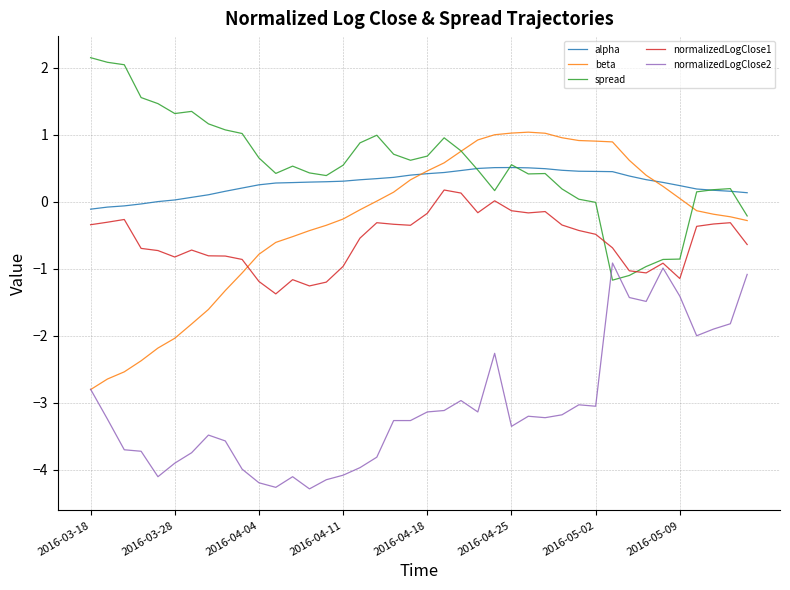

What is the minimum value shown in the chart?

-4.3